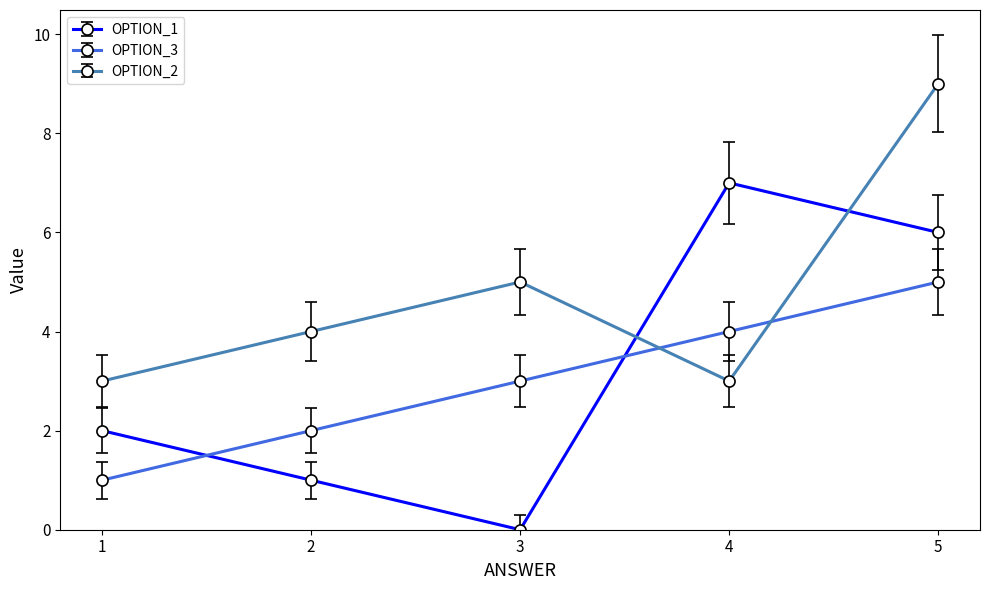

Count the OPTION_3 values in the range 2 to 4.

3